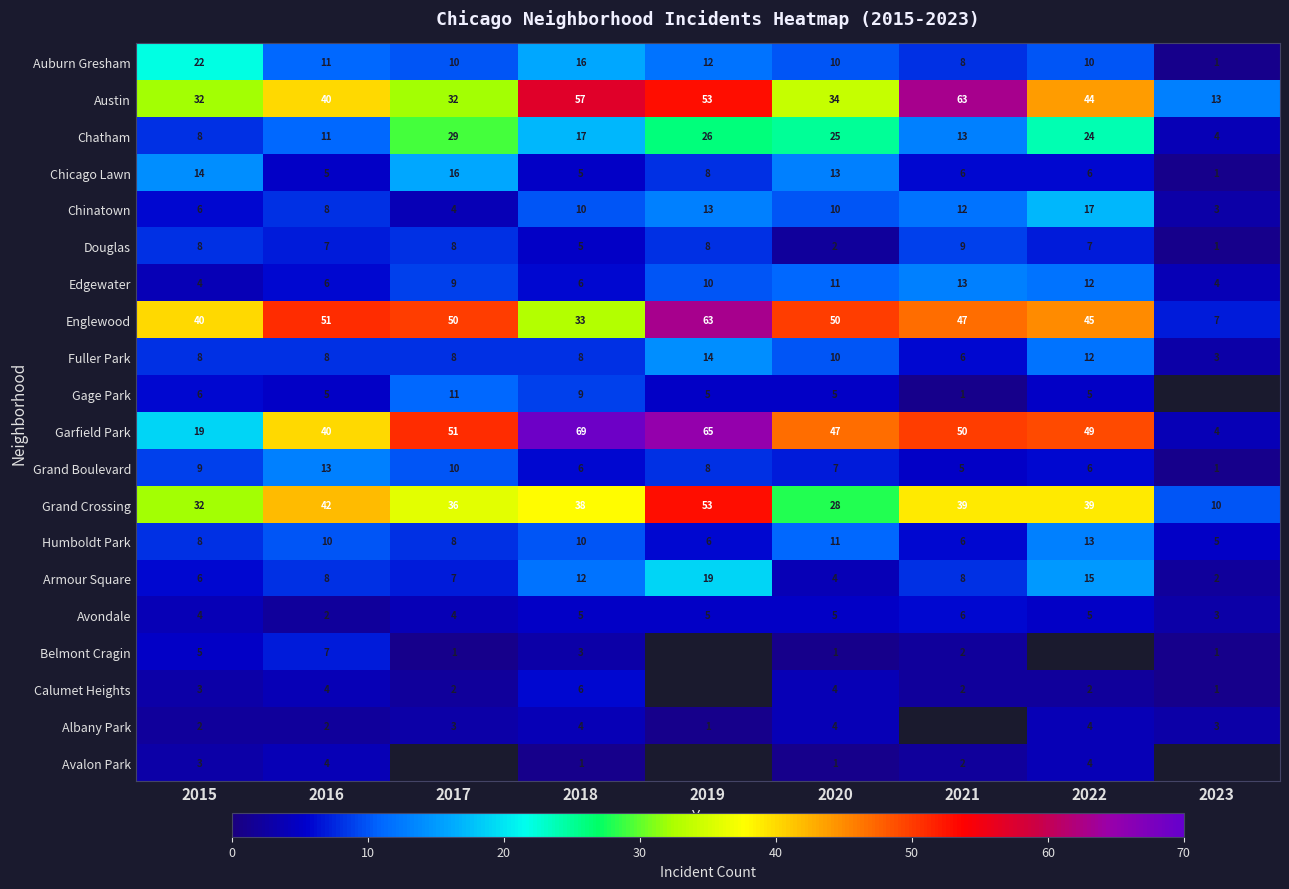

What is the greatest value displayed?

69.0